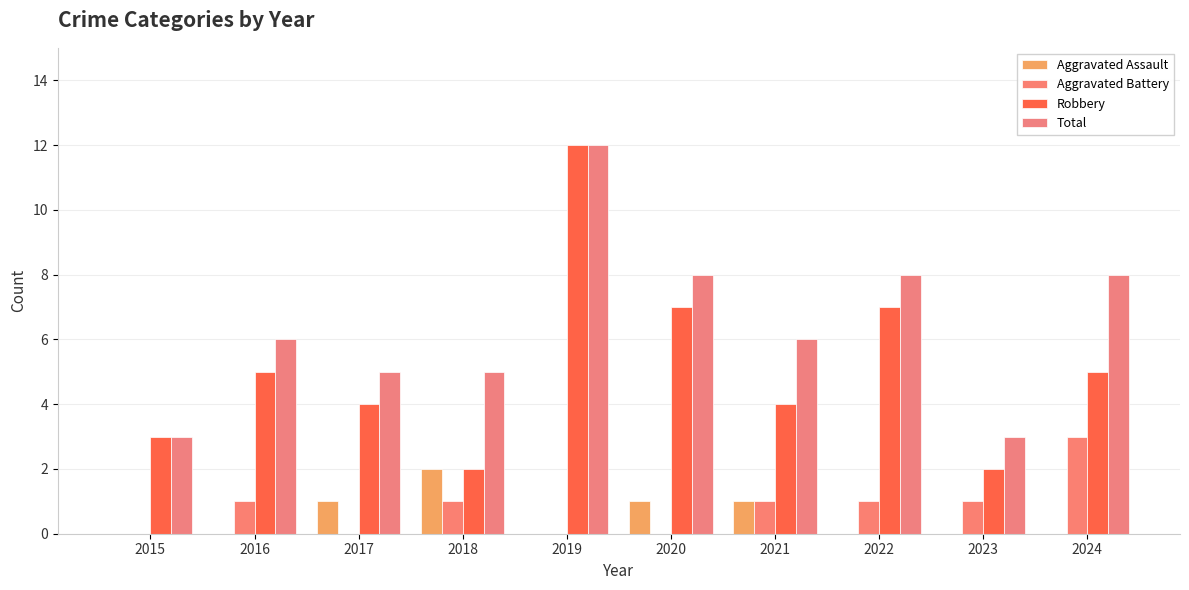

What is the difference between the highest and lowest values at 2024?

8